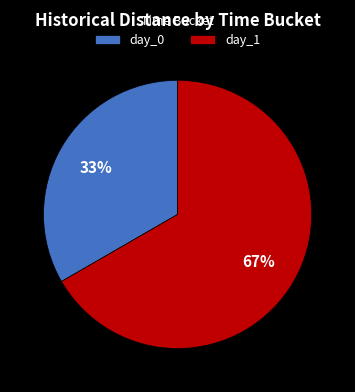

Does day_0 represent more than half of the total?

No